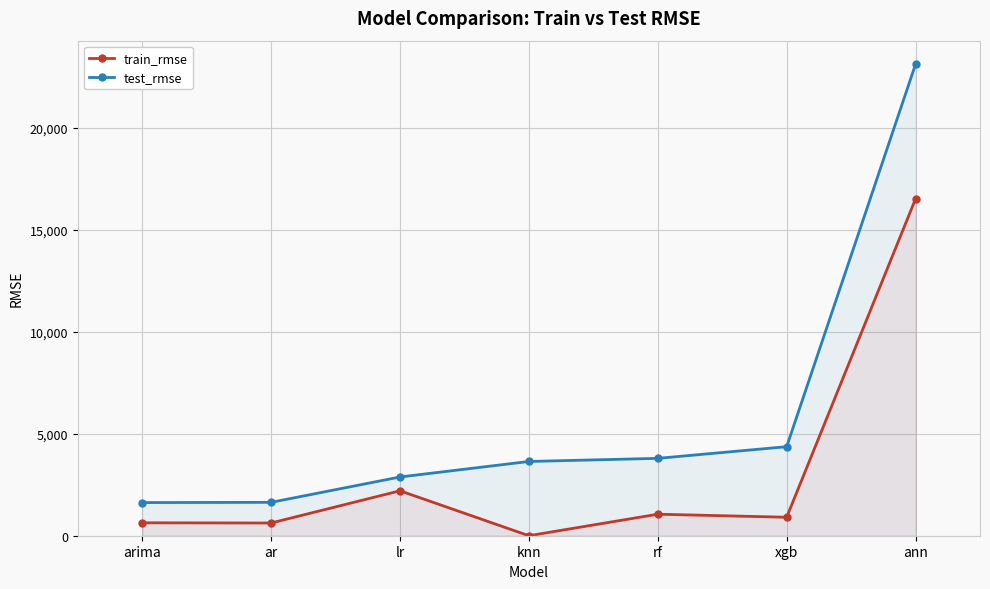

True or false: train_rmse has more than 0 interior local peaks.

True